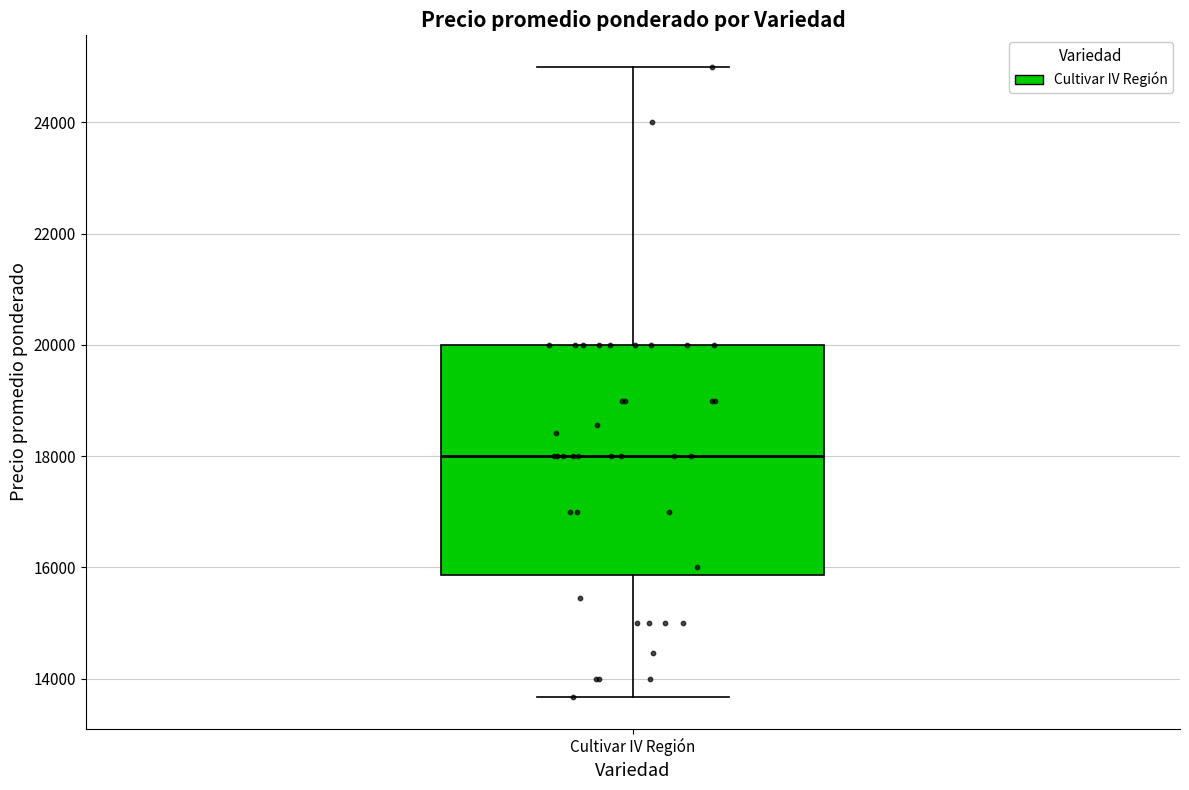

Read this box plot against the y-axis: the position of the median line, the range covered by the box, and the ends of both whiskers. The values are not printed on the chart, so give them approximately, as read against the axis.

median 18000, box 15800 to 20000, whiskers 13600 to 25000